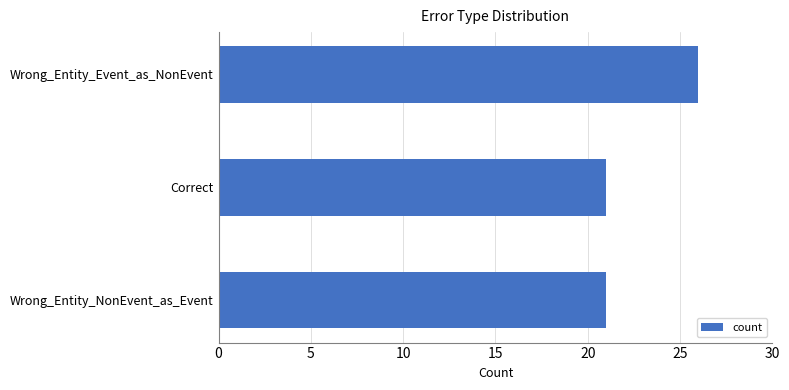

Does the chart contain stacked bars?

No